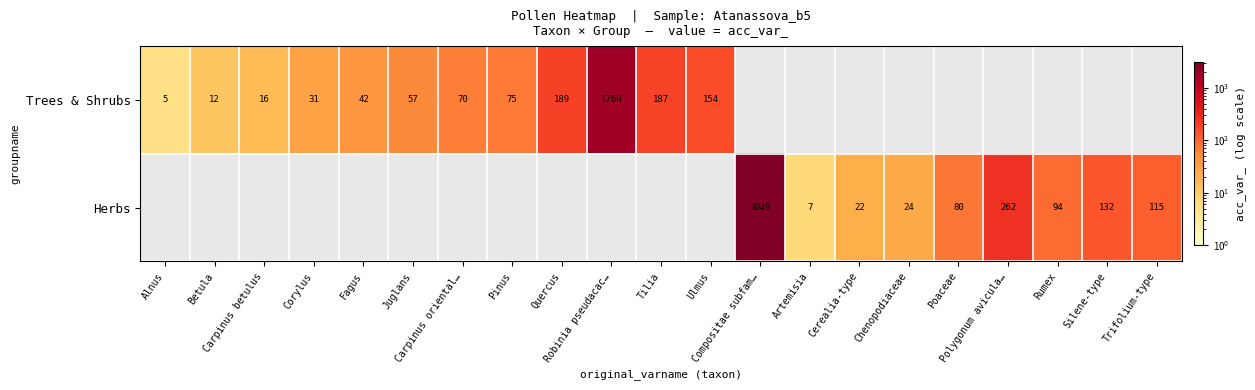

Rank the series at Quercus from highest to lowest value.

Trees & Shrubs, Herbs